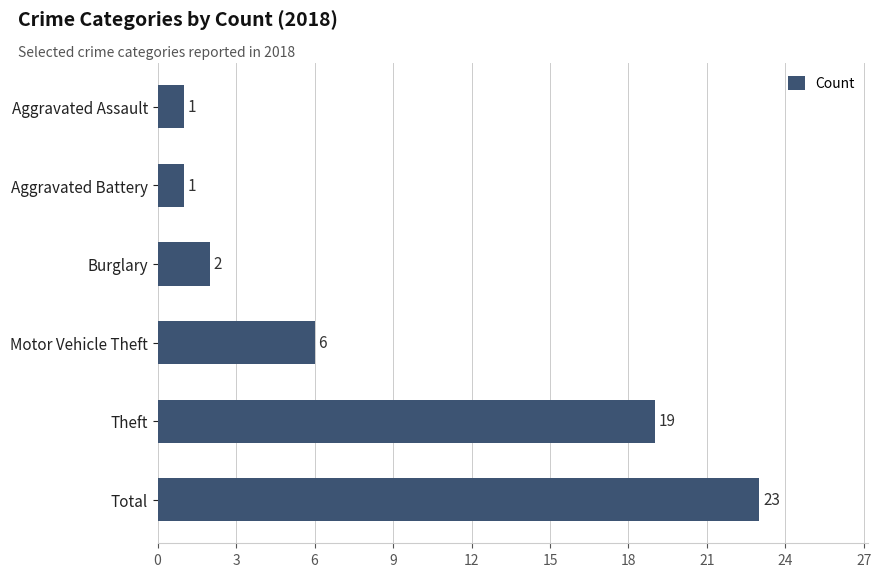

Which category has the highest value across all series?

Total